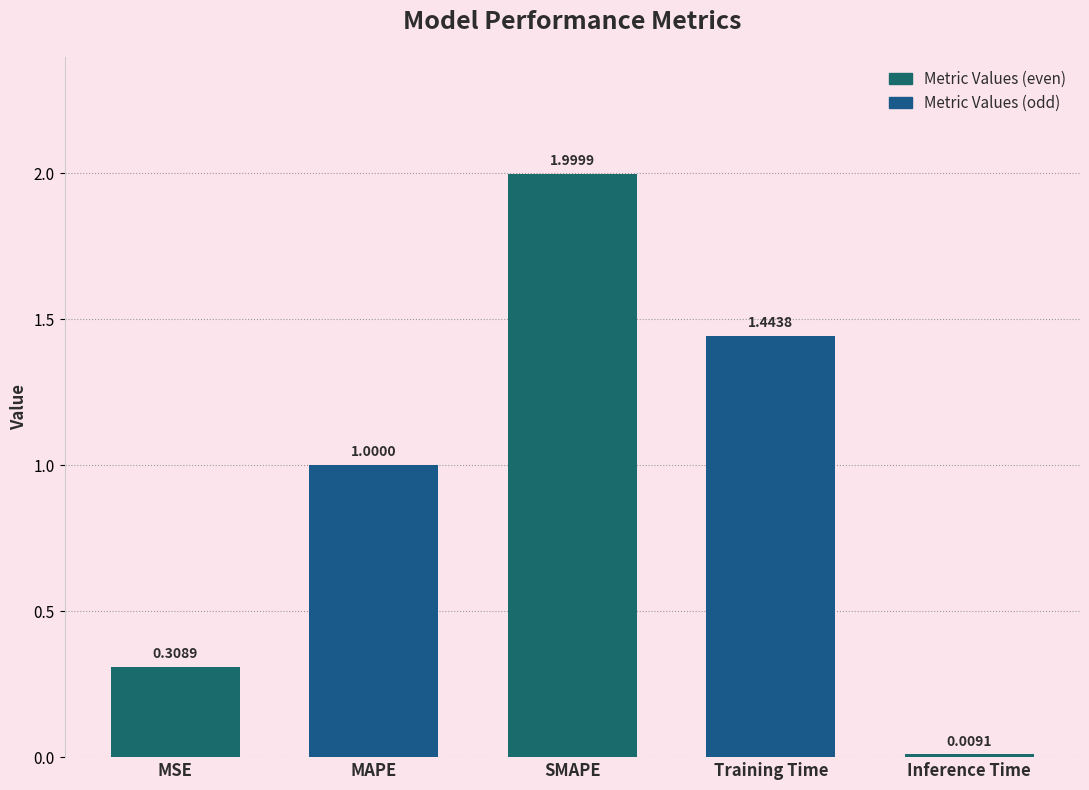

What is the difference between the maximum and minimum values?

2.0